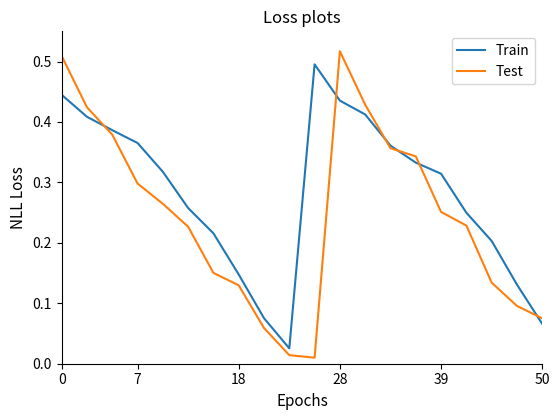

List the series in order of their overall mean, highest first.

Train, Test